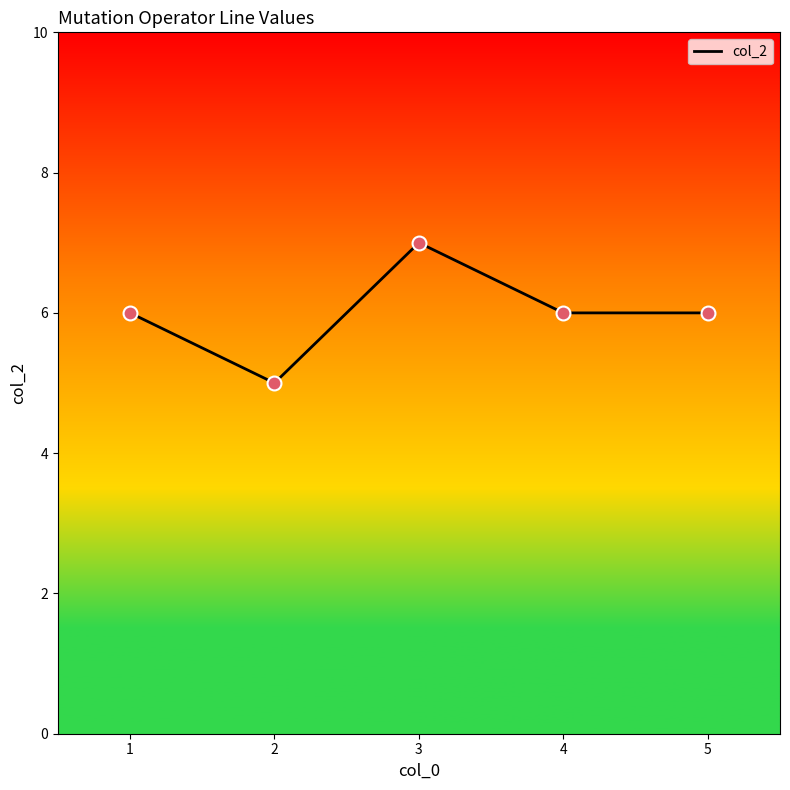

Between 2 and 3, which is larger?

3